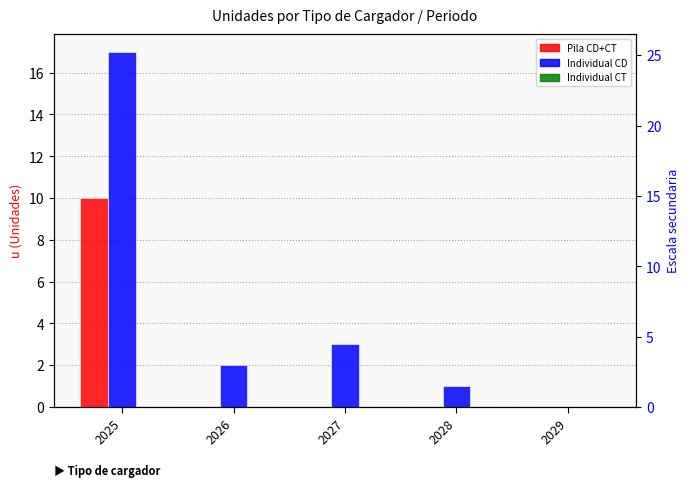

Rank the series at 2029 from lowest to highest value.

1_Pila_CD+CT_Ench_Lento_o_Rapido, 2_Inidividual_CD_Ench_Lento, 3_Individual_CT_Ench_Rapido